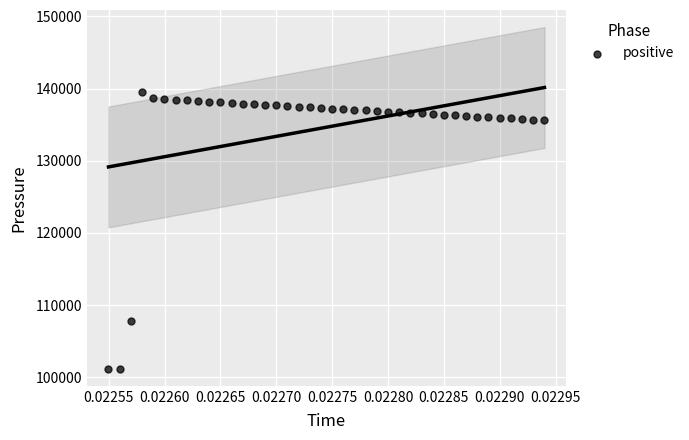

What Y value in the scatter plot is closest to 120349?

107855.2